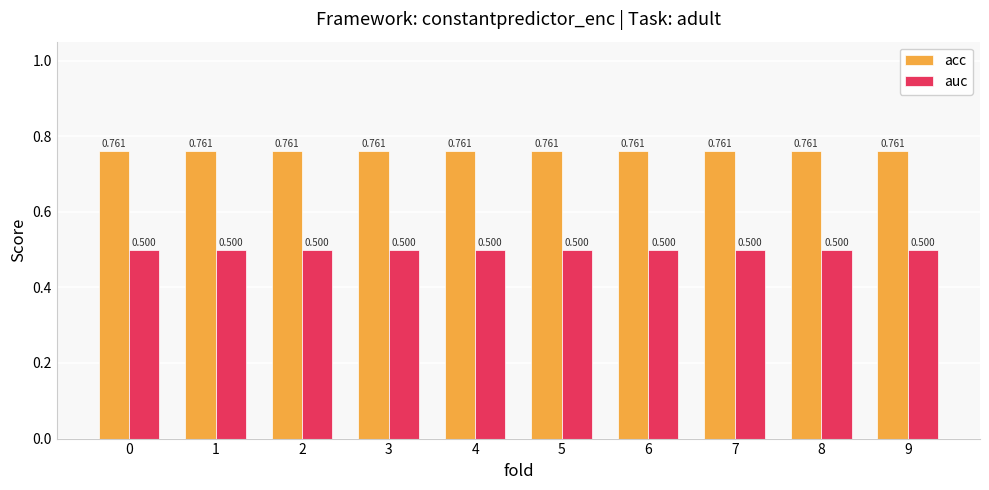

Which series has the largest total across all categories?

acc